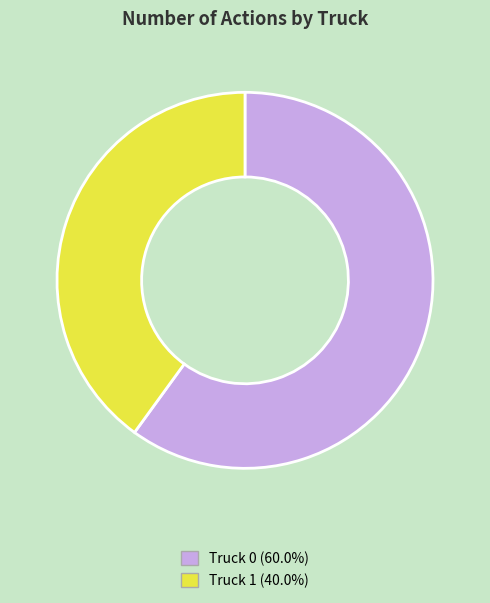

Between Truck 1 and Truck 0, which is larger?

Truck 0